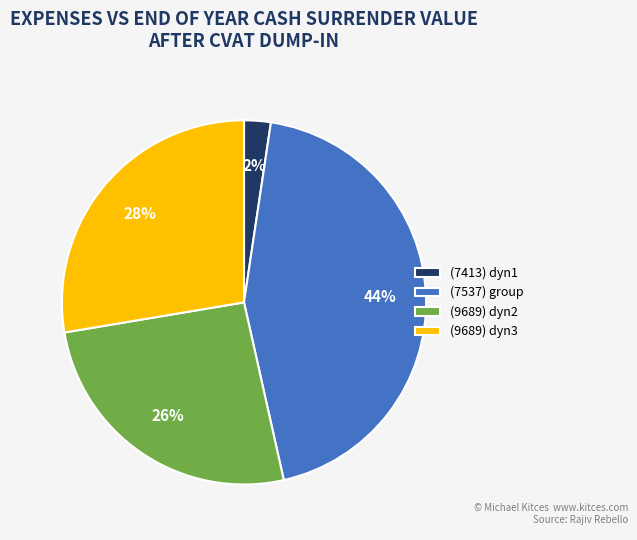

What is the smallest slice in the pie chart?

(7413) dyn1